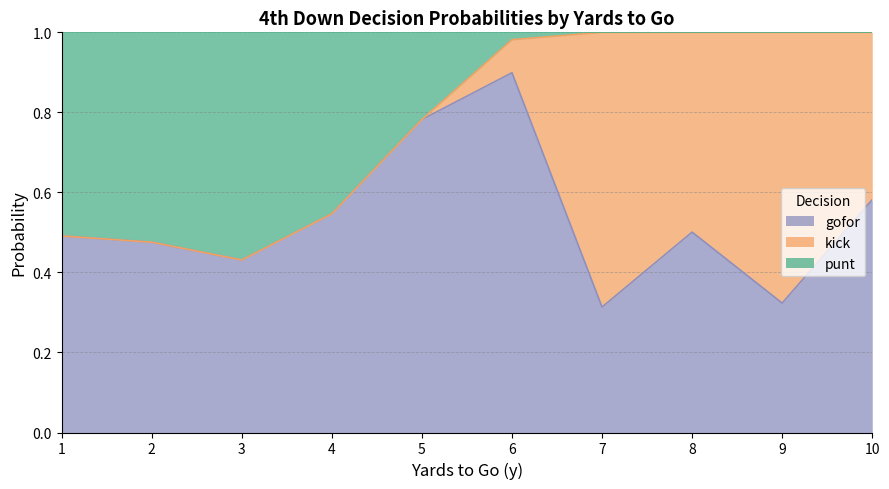

Is it true that punt equals 0.2 at 7?

False